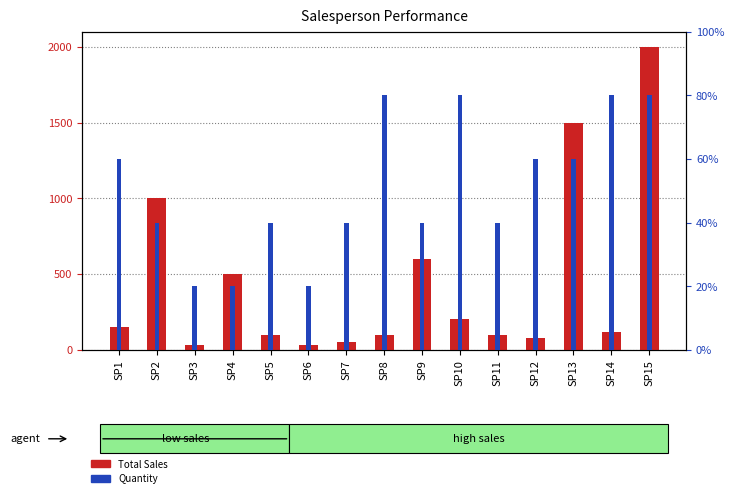

Count the Quantity values in the range 2 to 4.

12